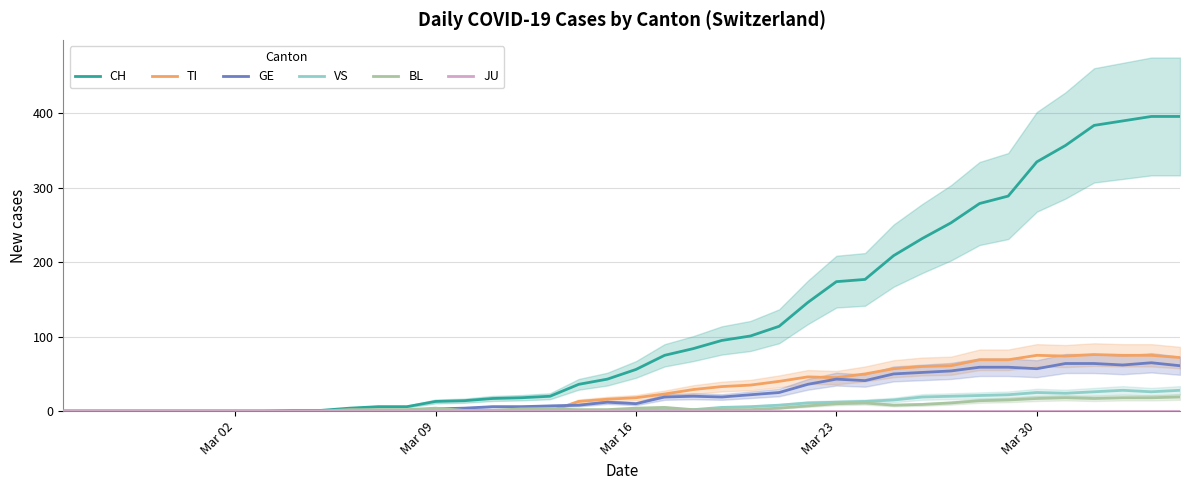

What is the maximum value for TI?

76